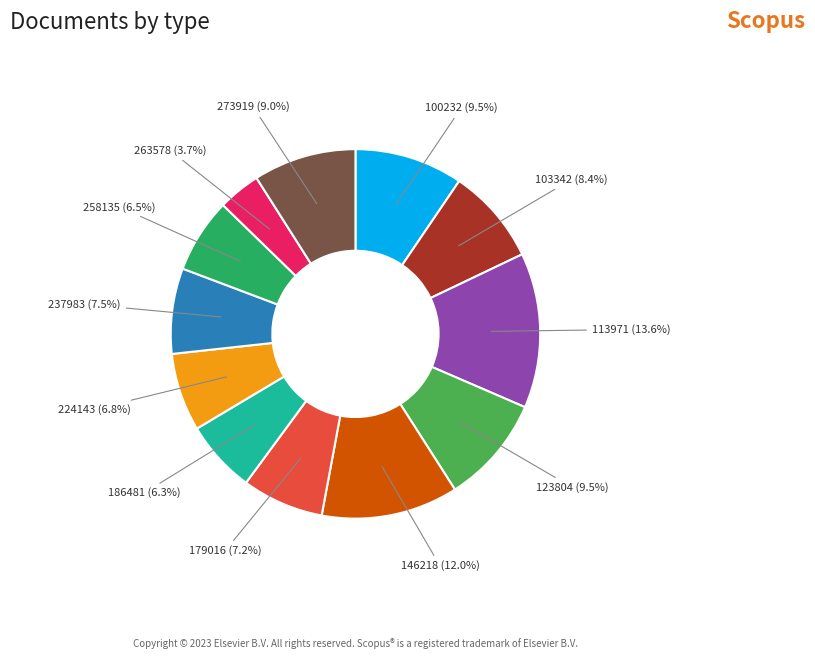

To the nearest percent, what portion does 179016 represent?

7%